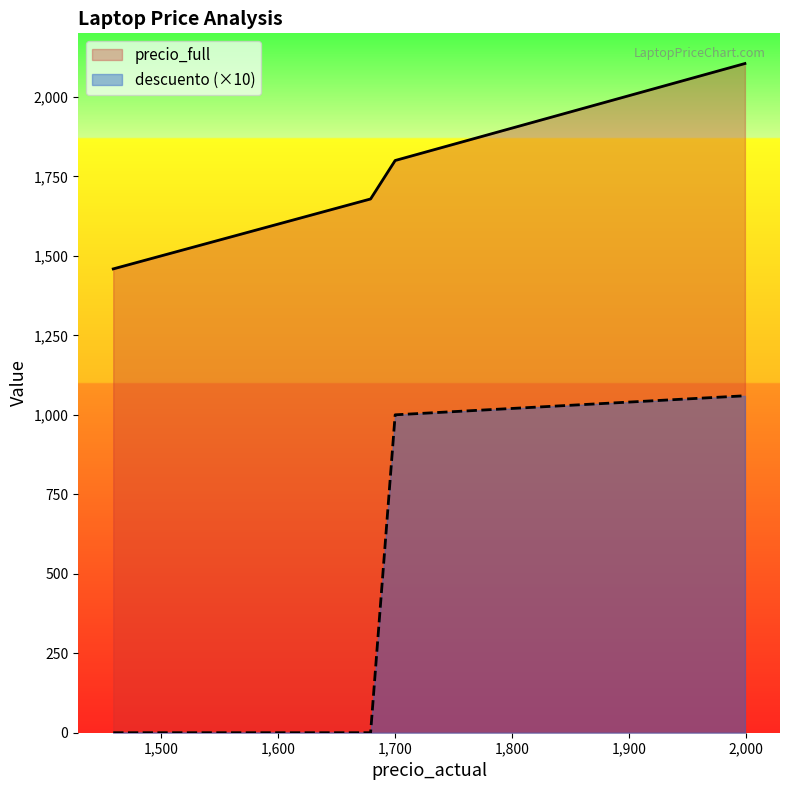

Reading left to right, transcribe all the data shown in this chart.

precio_full: 1459=1459.0	1499=1499.0	1600=1600.0	1649=1649.0	1650=1650.0	1650=1650.0	1650=1650.0	1679=1679.0	1700=1800.0	1999=2105.0
descuento: 1459=0.0	1499=0.0	1600=0.0	1649=0.0	1650=0.0	1650=0.0	1650=0.0	1679=0.0	1700=1000.0	1999=1059.9